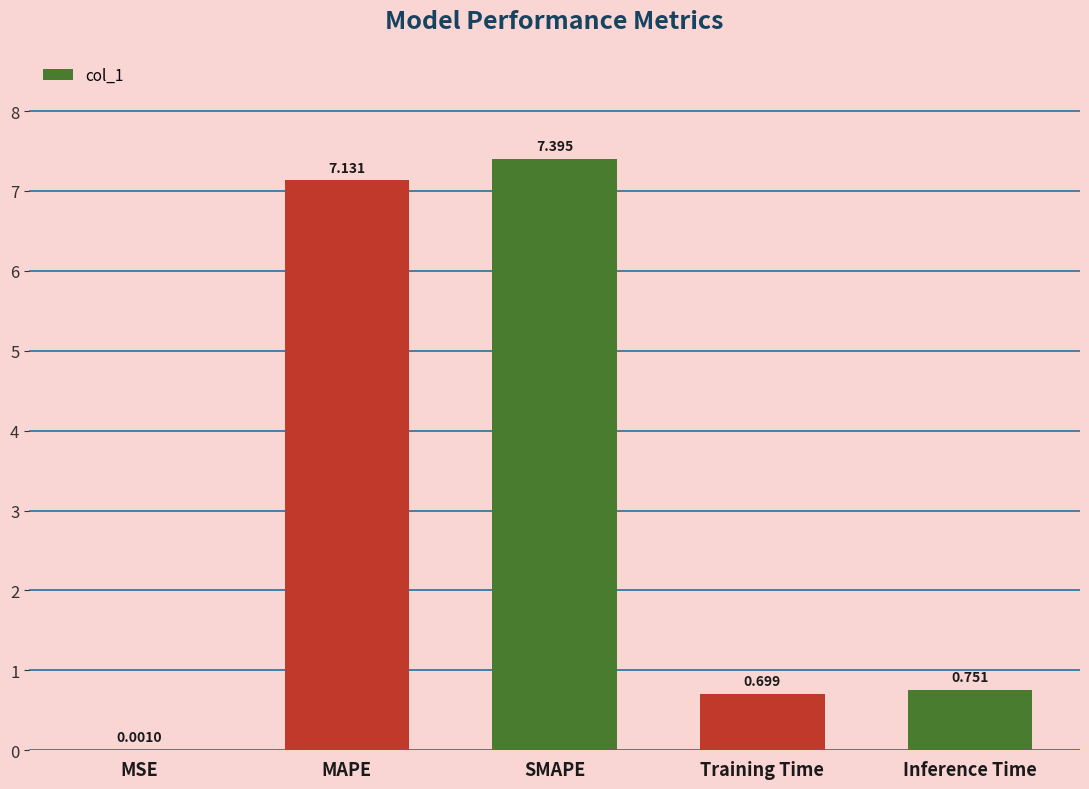

Which label corresponds to the largest value in the chart?

SMAPE